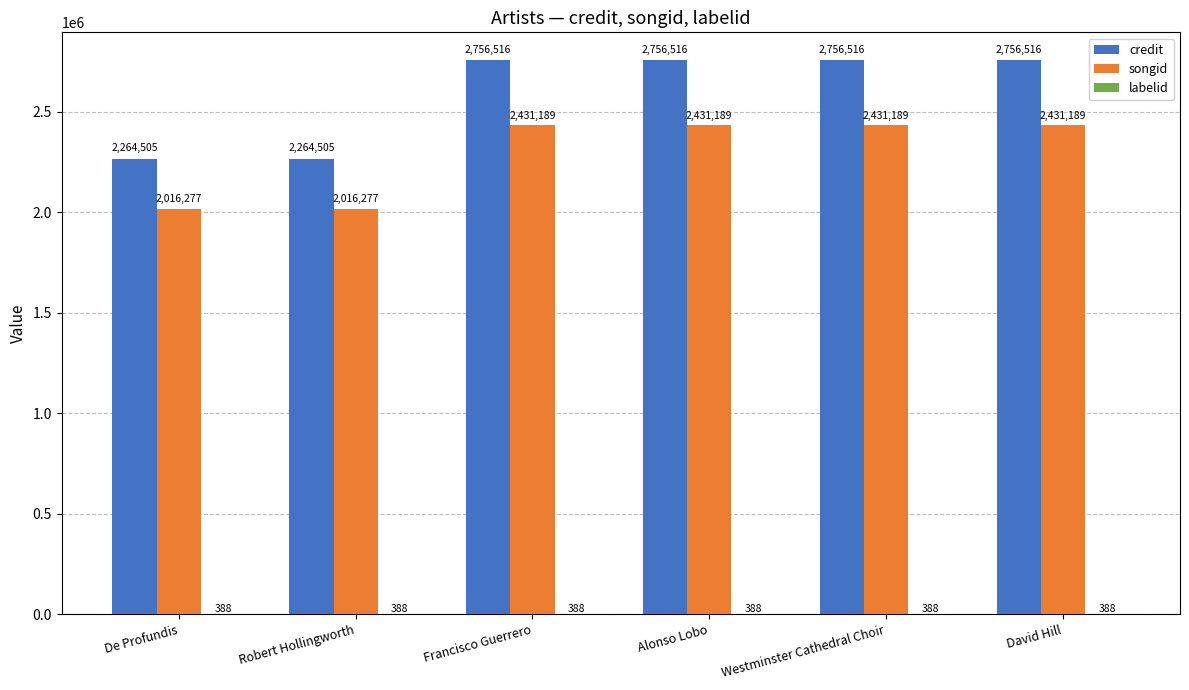

The value of songid at De Profundis is 3363429. True or false?

False